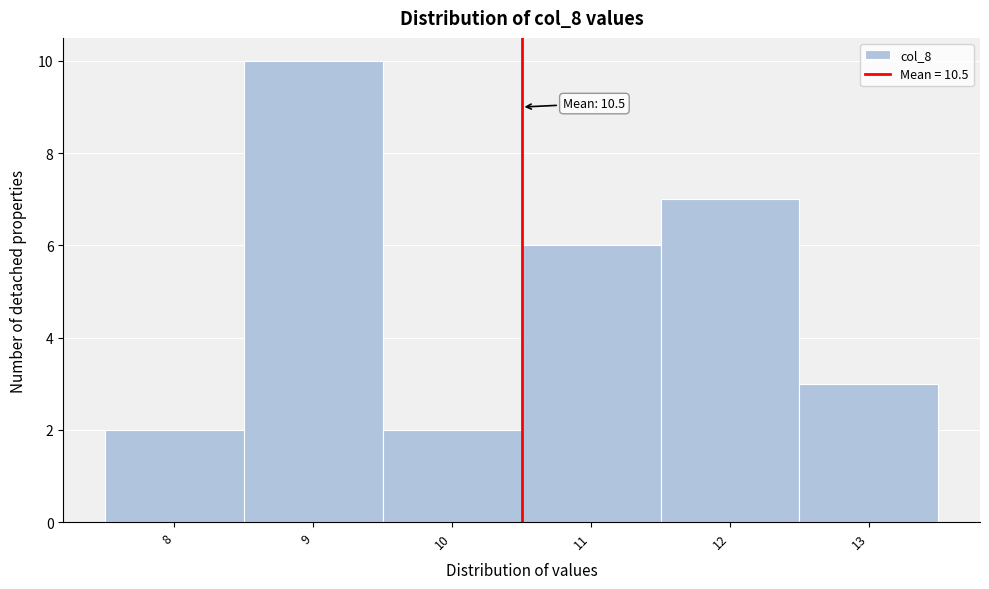

Which range on the x-axis has the tallest bar?

8.5 to 9.5